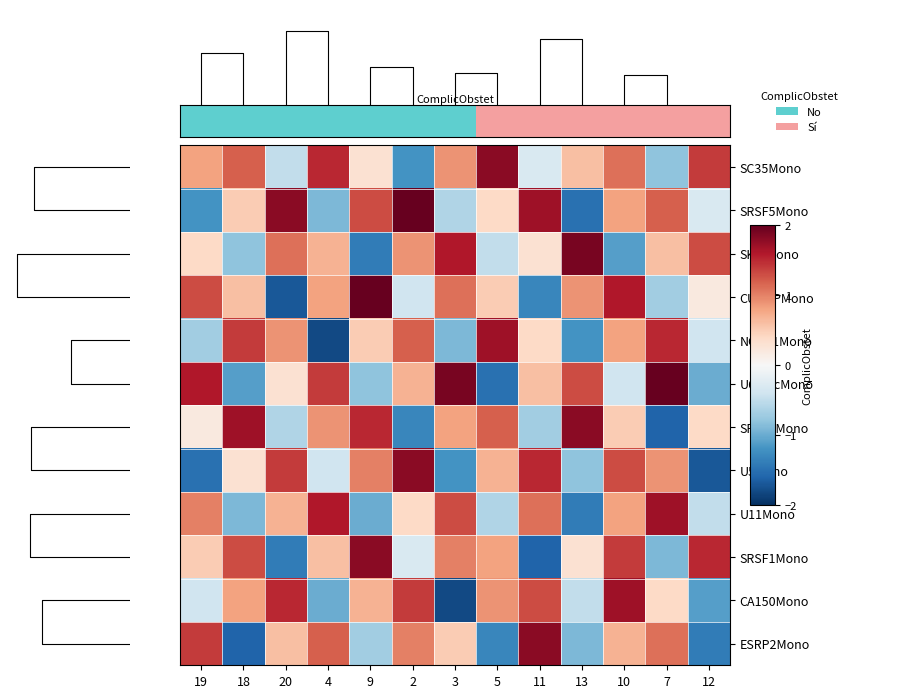

At how many categories does at least one series exceed 1?

13